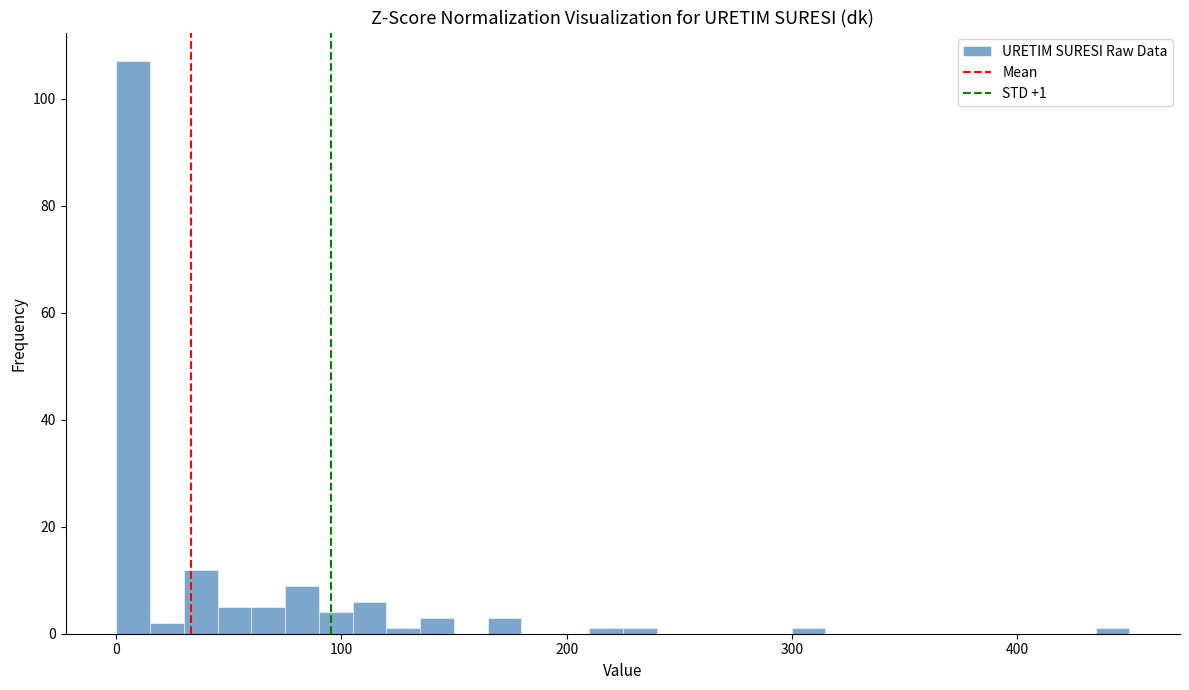

Around what value on the x-axis is the tallest bar? Give the approximate position of its centre, as read against the axis.

10